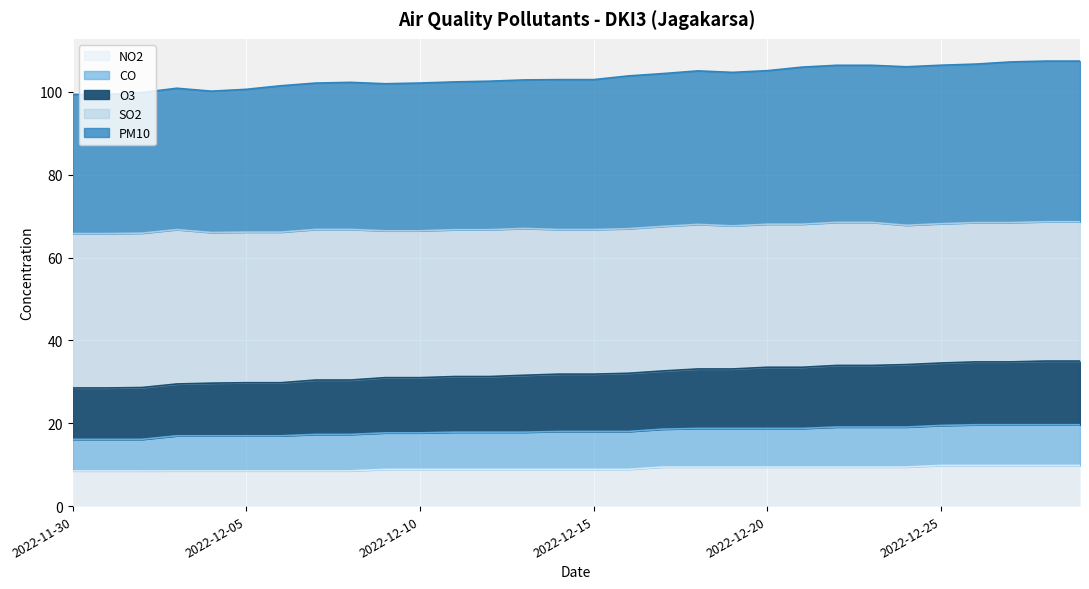

Is the value of O3 at 2022-12-22 greater than the value of NO2 at 2022-12-11?

Yes